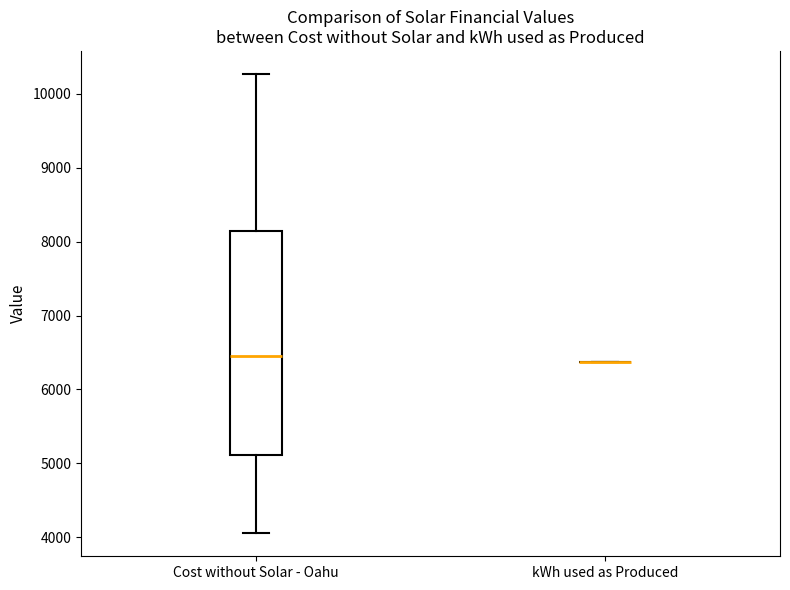

Where does the upper whisker of the box for Cost without Solar - Oahu end on the y-axis? The values are not printed on the chart, so give them approximately, as read against the axis.

10300